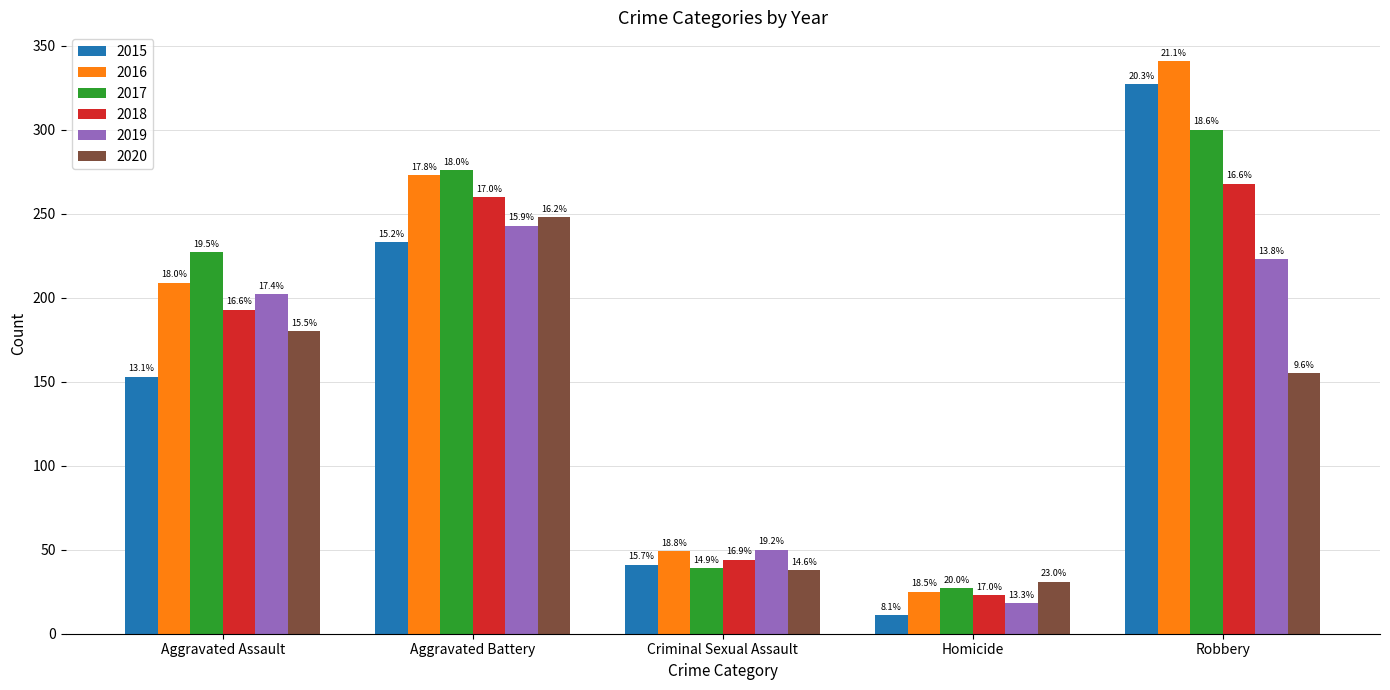

What are all the series names shown in the legend?

2015, 2016, 2017, 2018, 2019, 2020